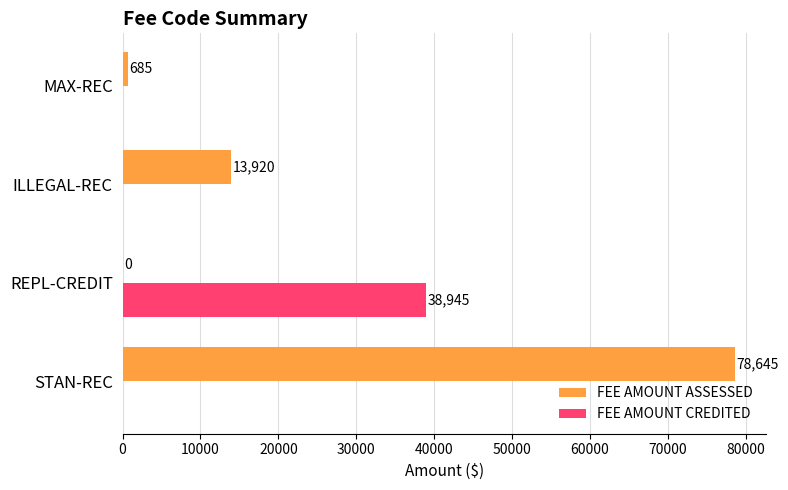

What is the sum of all FEE AMOUNT CREDITED values?

38945